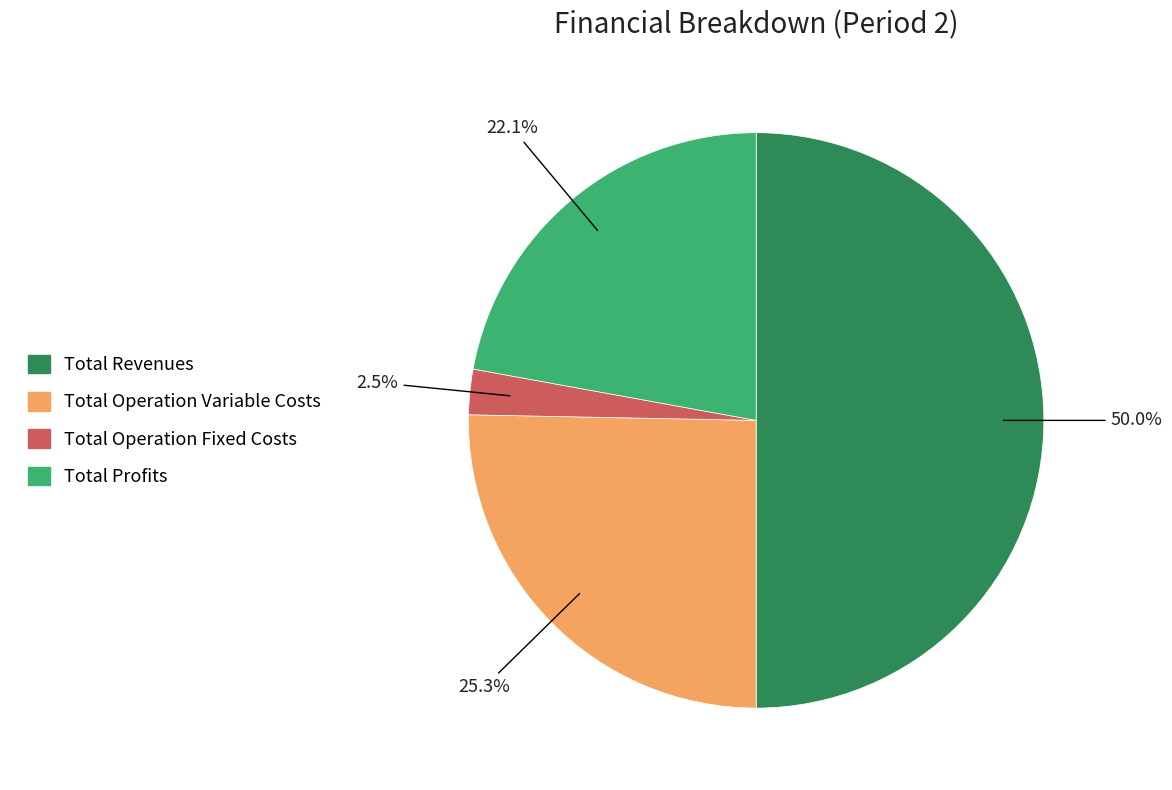

True or false: Total Operation Variable Costs accounts for 25% of the total.

True